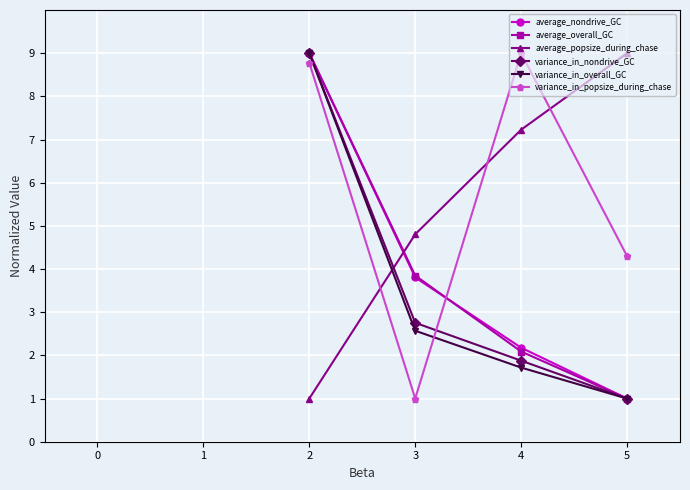

At how many categories does at least one series exceed 6?

3